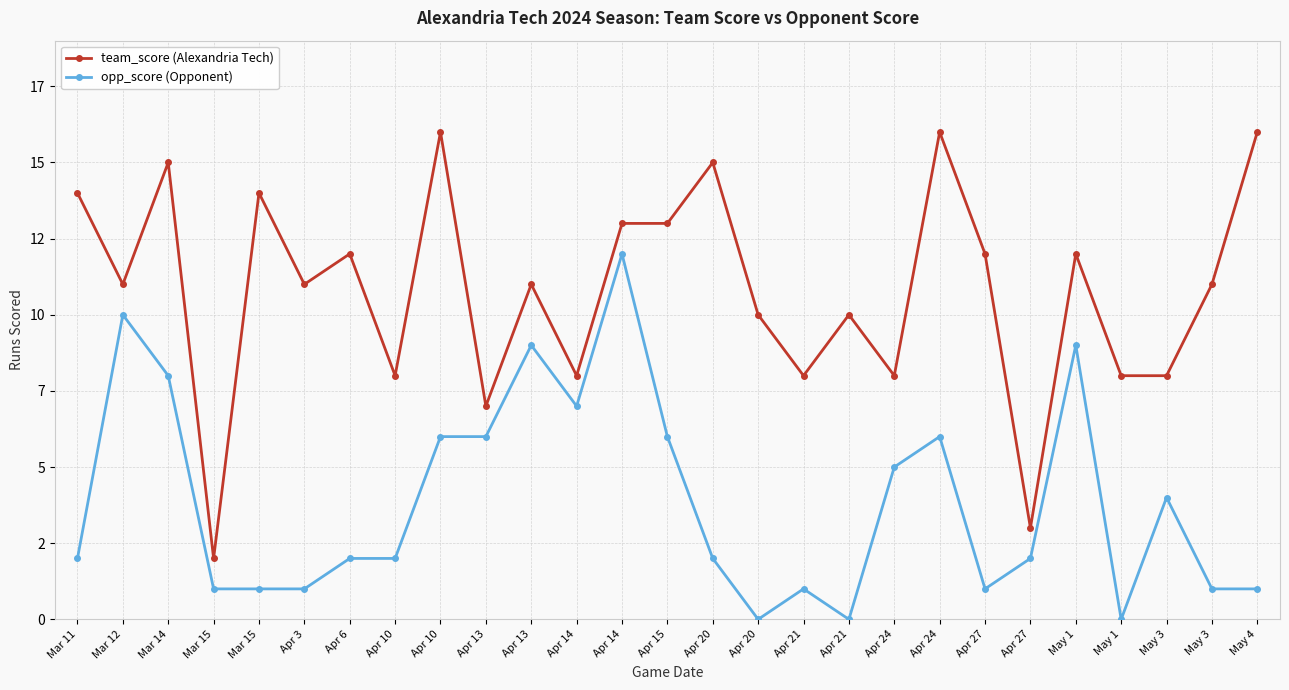

What is the label of the 23rd point from the left?

May 1